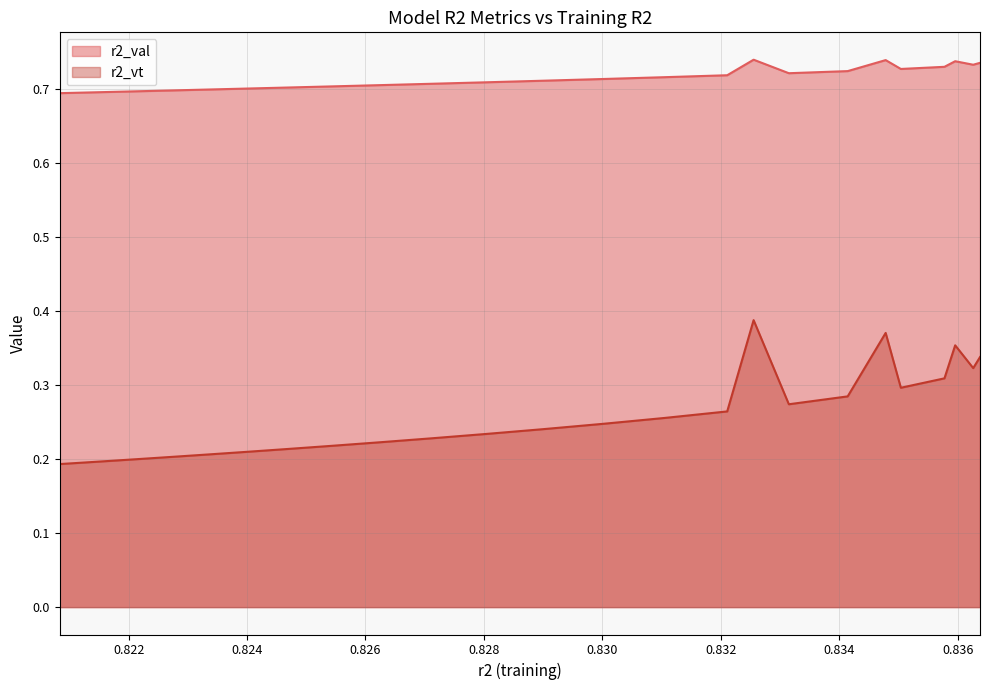

What is the value of the r2_val point at the 7th from the left?

0.7